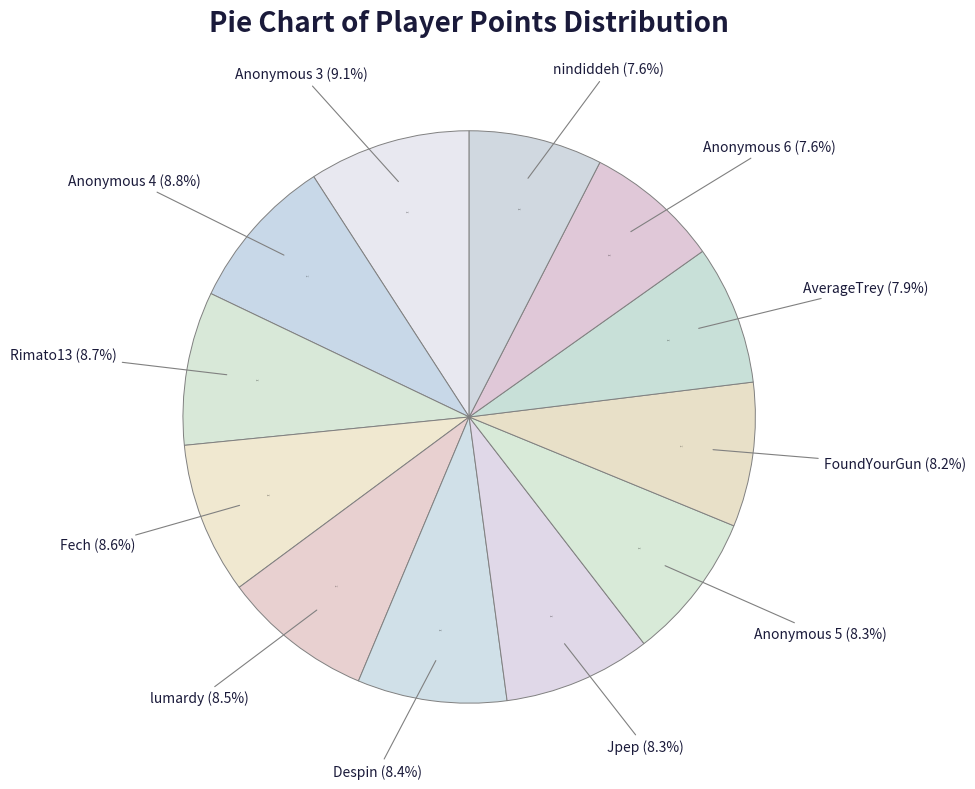

Rank the categories by value from lowest to highest.

nindiddeh, Anonymous 6, AverageTrey, FoundYourGun, Anonymous 5, Jpep, Despin, lumardy, Fech, Rimato13, Anonymous 4, Anonymous 3